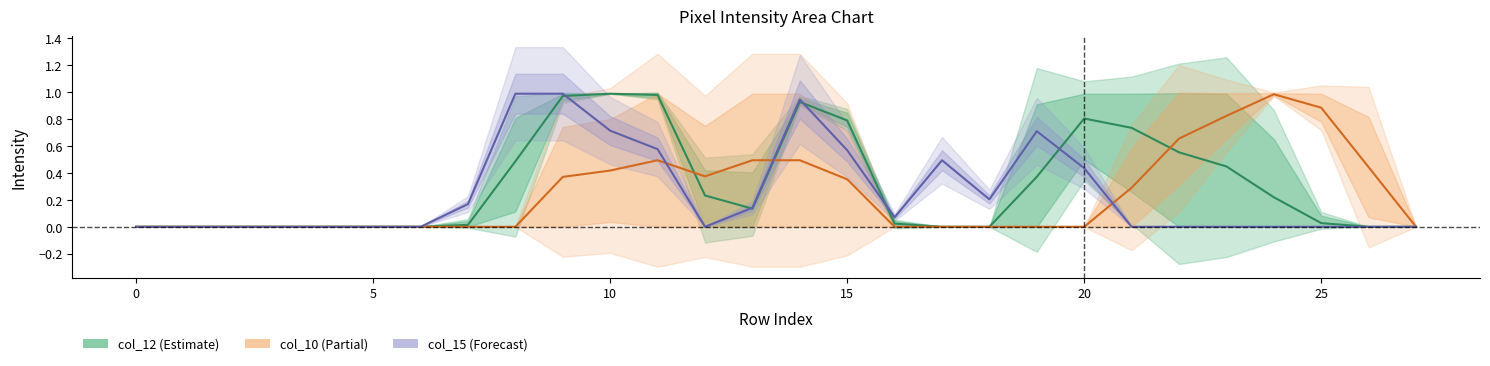

Where do col_12 and col_15 first cross each other?

9 and 10